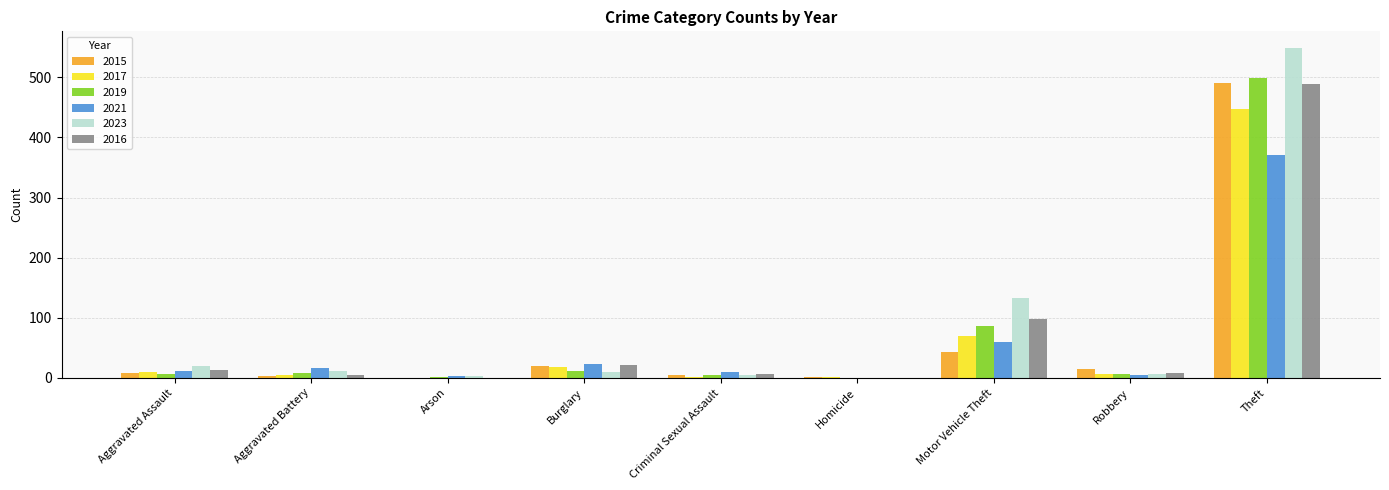

Count the number of data series in this chart.

6